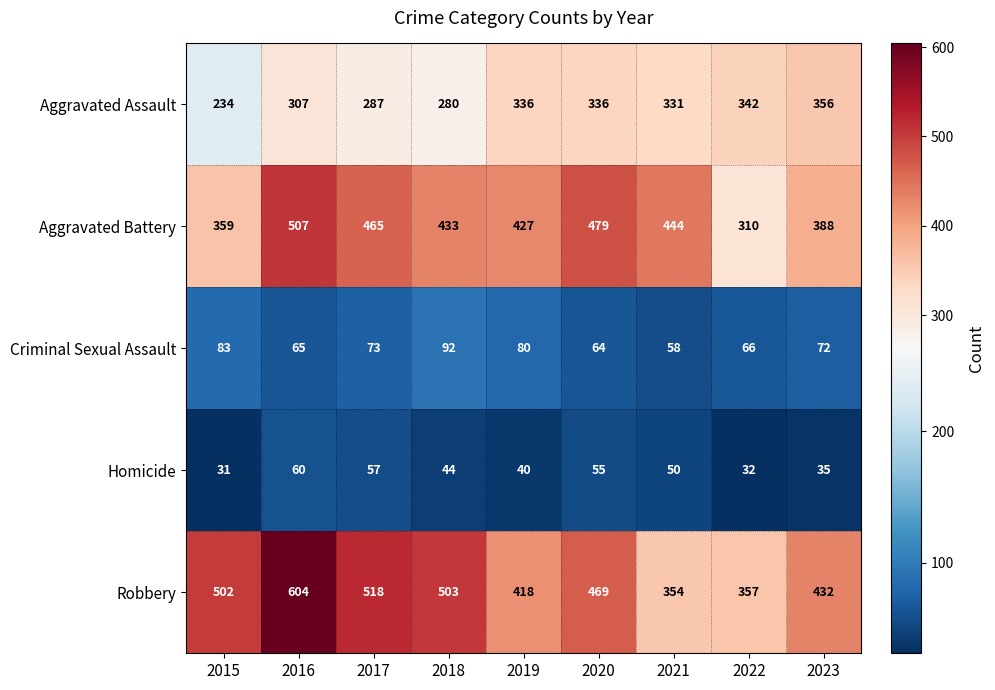

Which label corresponds to the largest value in the chart?

2016